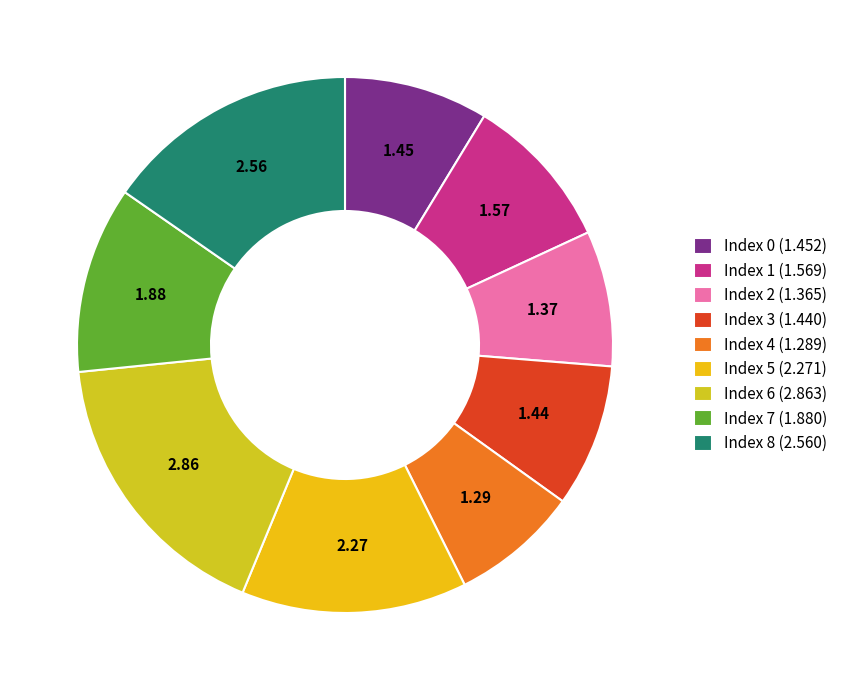

What is the largest slice in the pie chart?

Index 6 (2.863)